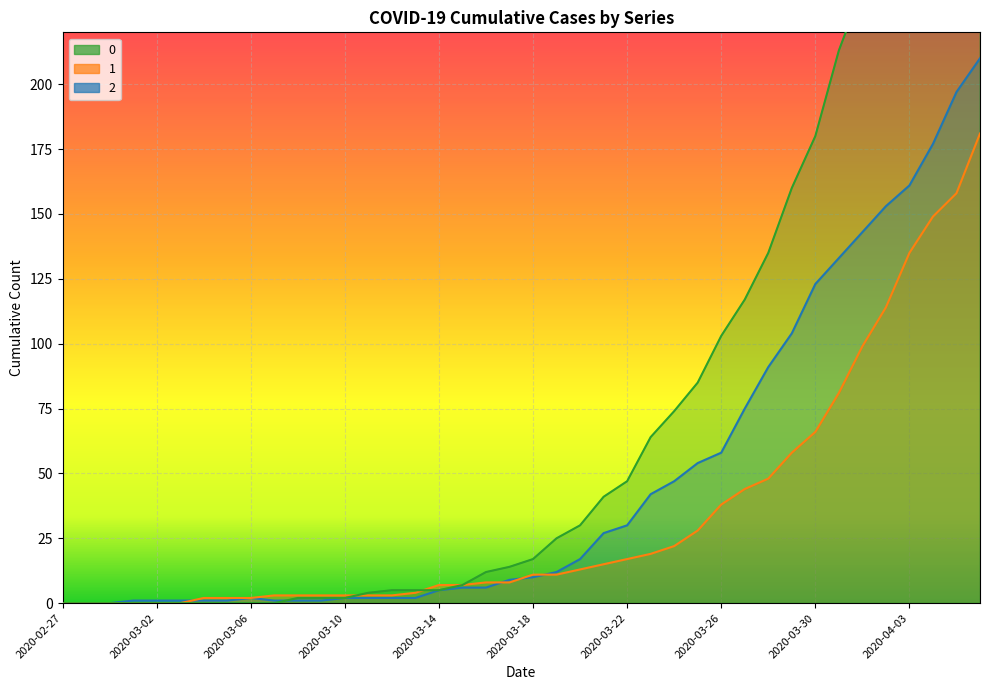

What is the difference between the second highest and minimum values in the 0 series?

333